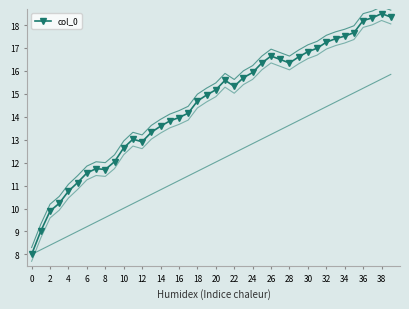

True or false: there are more than 0 points higher than both neighbors.

True